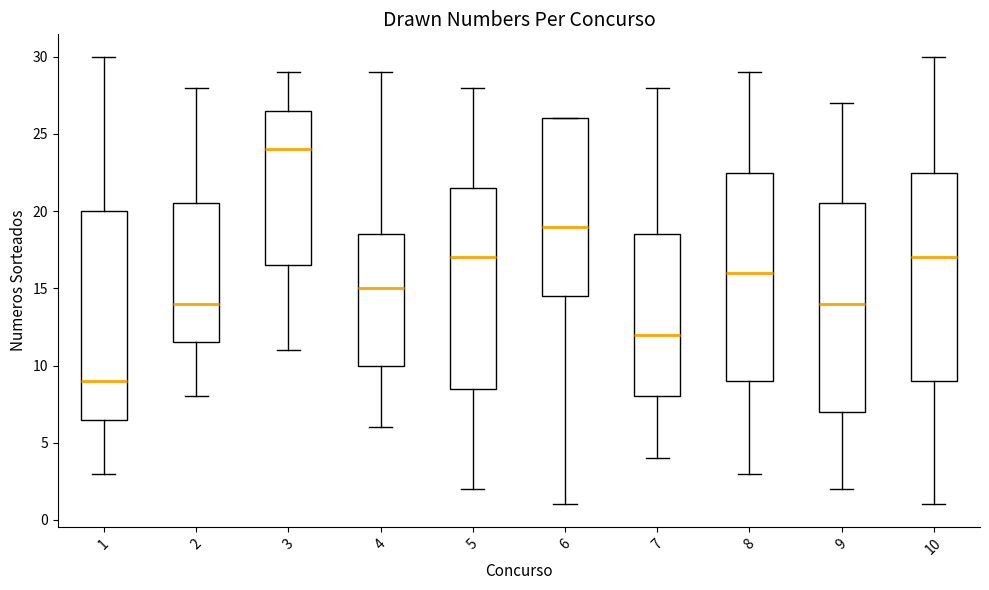

Reading left to right, read every box against the y-axis: the position of its median line, the range the box covers, and the ends of its whiskers. The values are not printed on the chart, so give them approximately, as read against the axis.

1: median 9.0, box 6.5 to 20.0, whiskers 3.0 to 30.0
2: median 14.0, box 11.5 to 20.5, whiskers 8.0 to 28.0
3: median 24.0, box 16.5 to 26.5, whiskers 11.0 to 29.0
4: median 15.0, box 10.0 to 18.5, whiskers 6.0 to 29.0
5: median 17.0, box 8.5 to 21.5, whiskers 2.0 to 28.0
6: median 19.0, box 14.5 to 26.0, whiskers 1.0 to 26.0
7: median 12.0, box 8.0 to 18.5, whiskers 4.0 to 28.0
8: median 16.0, box 9.0 to 22.5, whiskers 3.0 to 29.0
9: median 14.0, box 7.0 to 20.5, whiskers 2.0 to 27.0
10: median 17.0, box 9.0 to 22.5, whiskers 1.0 to 30.0